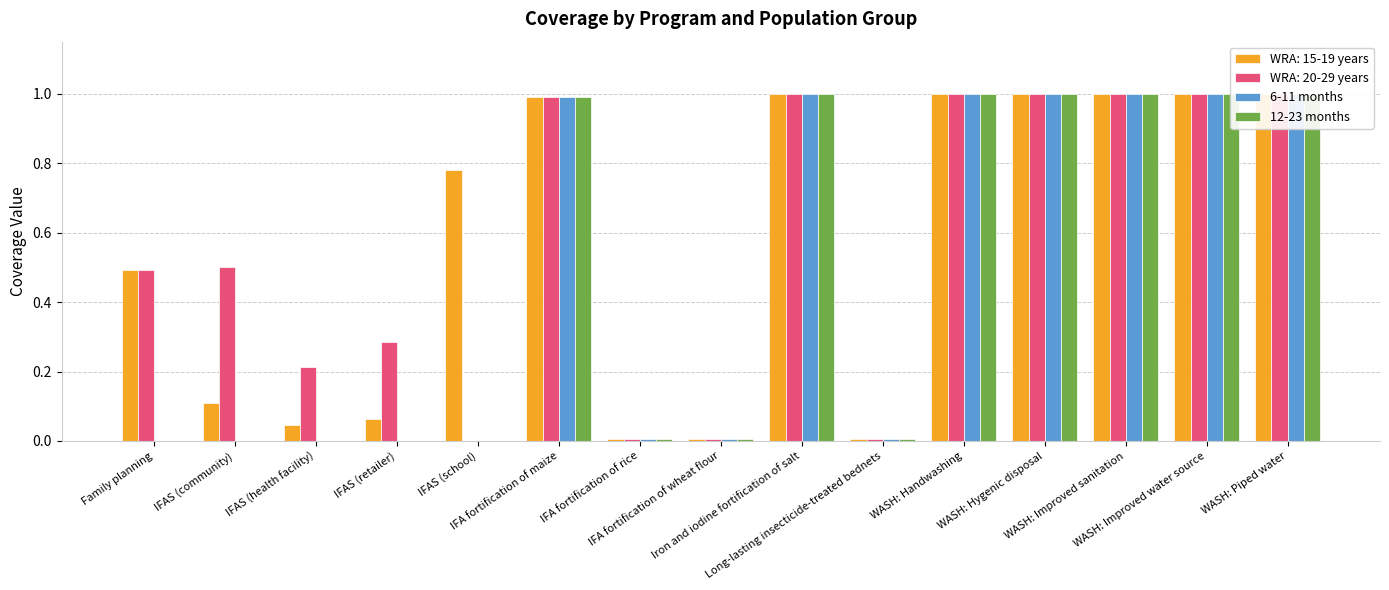

What is the greatest value displayed?

1.0